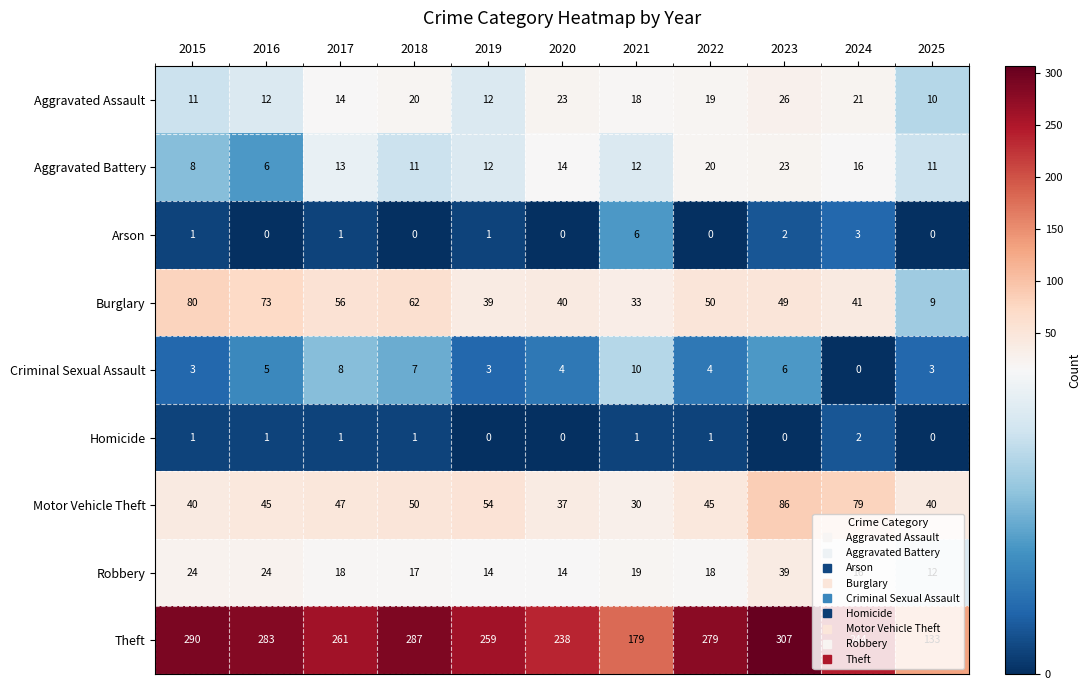

What is the spread (max minus min) of values at 2018?

287